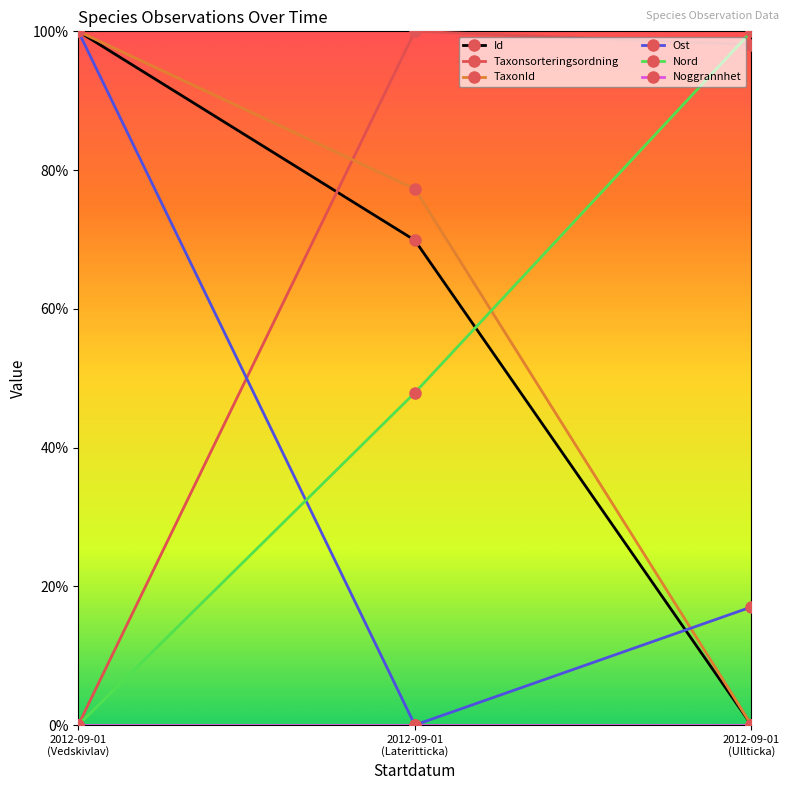

What position from the left is 2012-09-01
(Ullticka)?

3